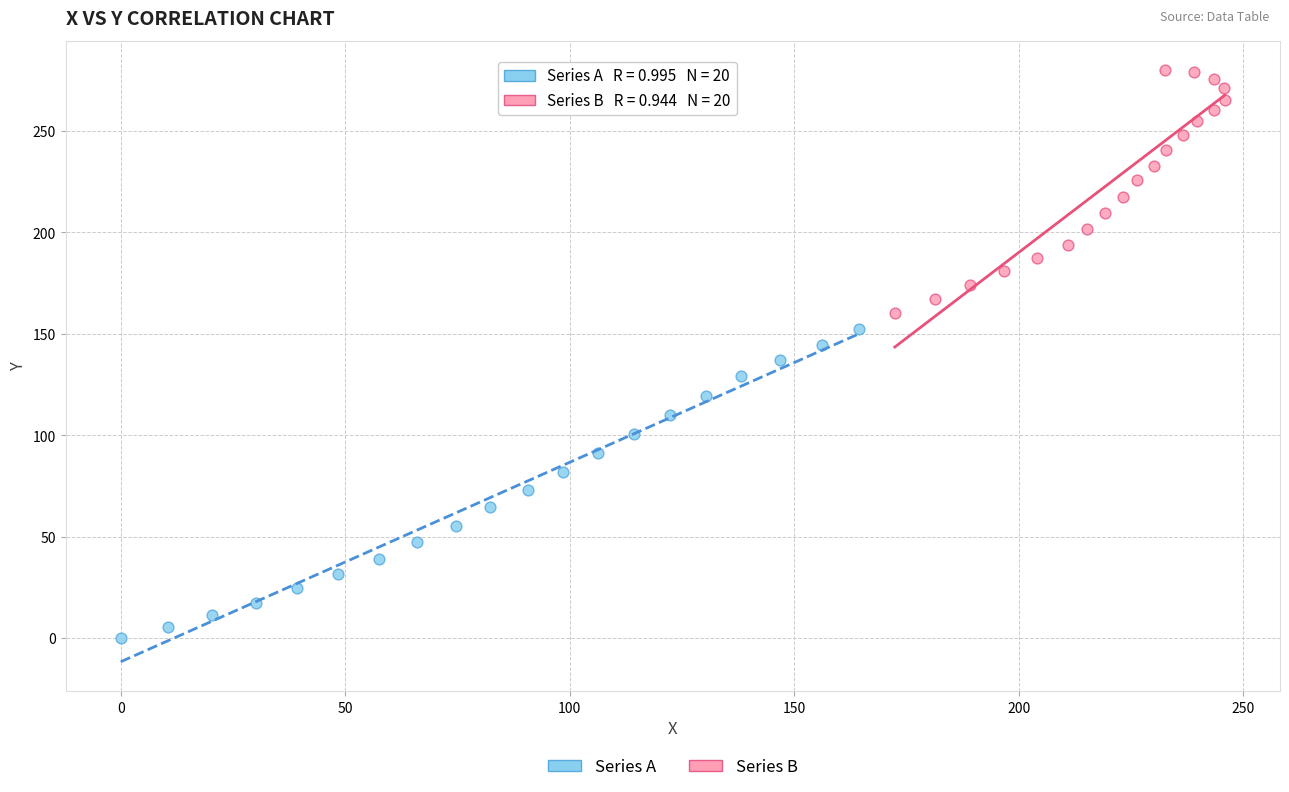

Which series contains the highest Y value?

Series B